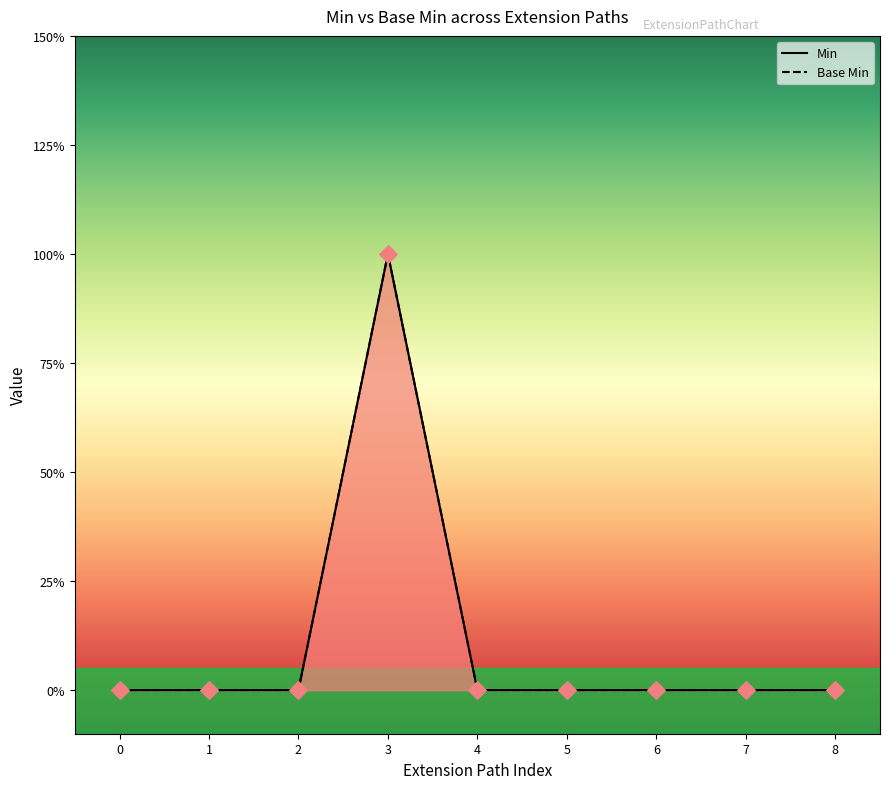

Which series reaches the maximum Y coordinate?

Min